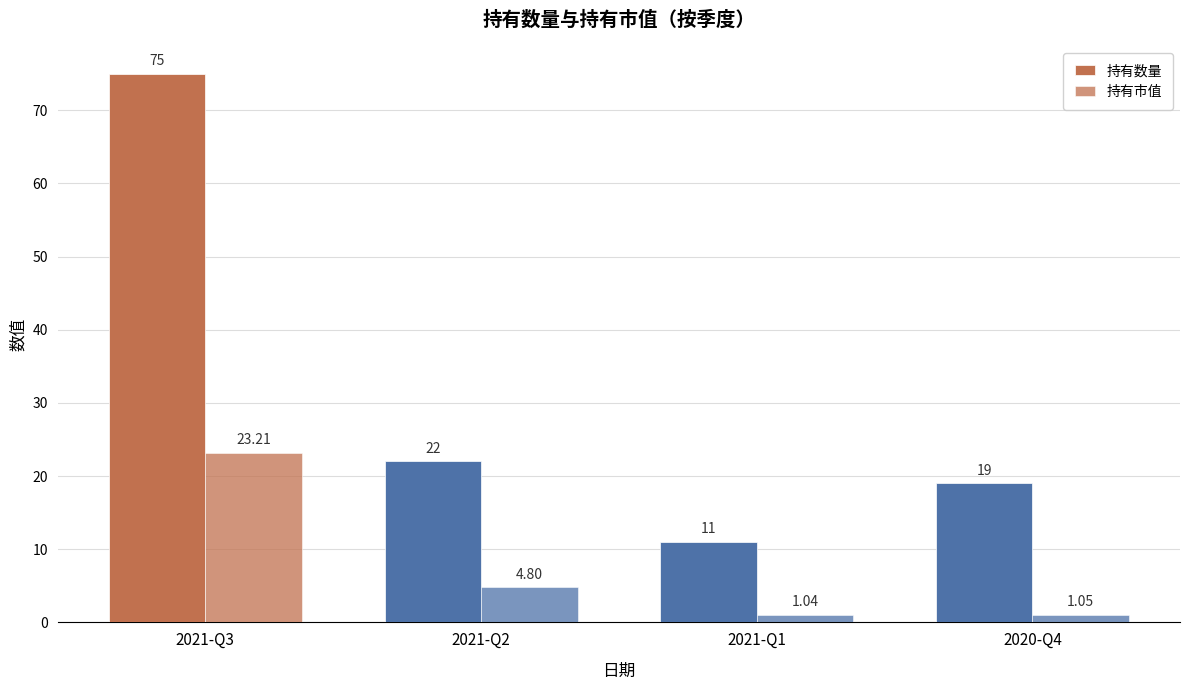

How many groups of bars are there?

4